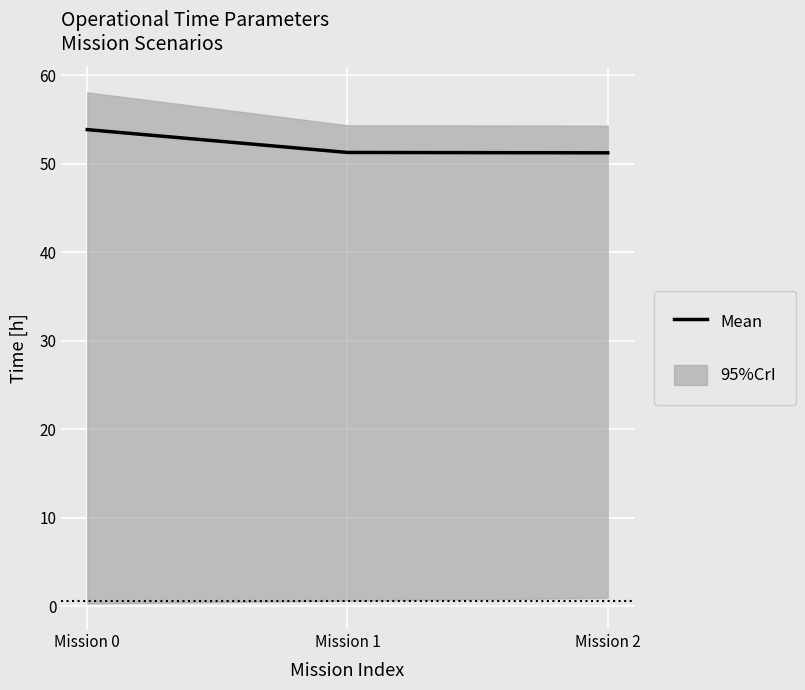

Approximately how many times larger is the value at Mission 0 compared to Mission 1?

1.1